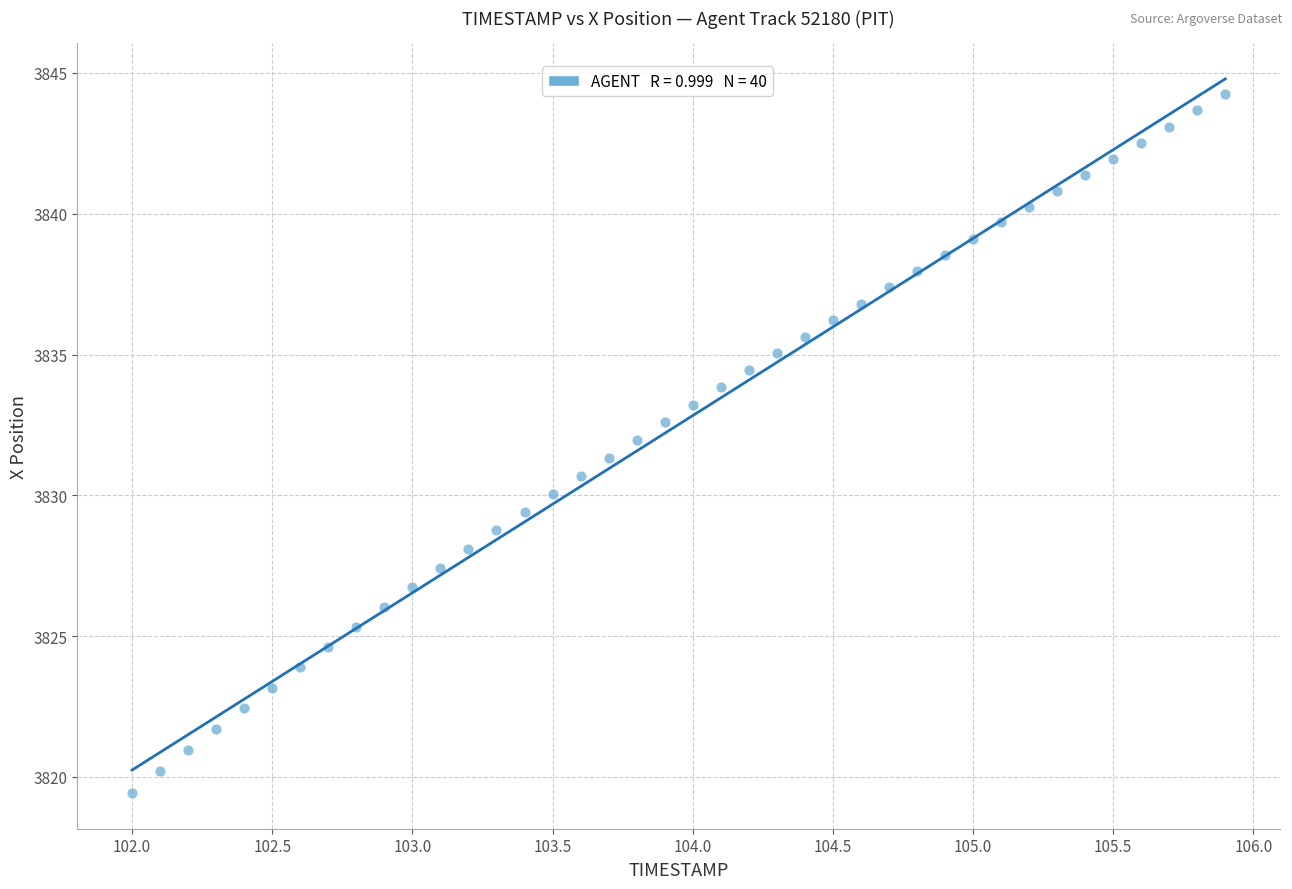

What is the range of X values (max minus min)?

3.9